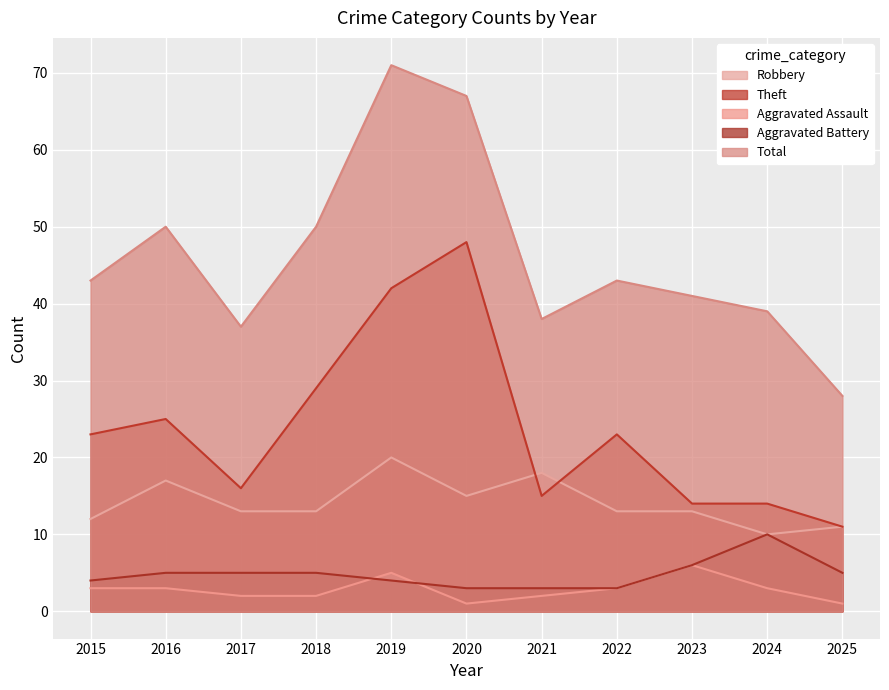

Between 2021 and 2017, which is larger?

2021